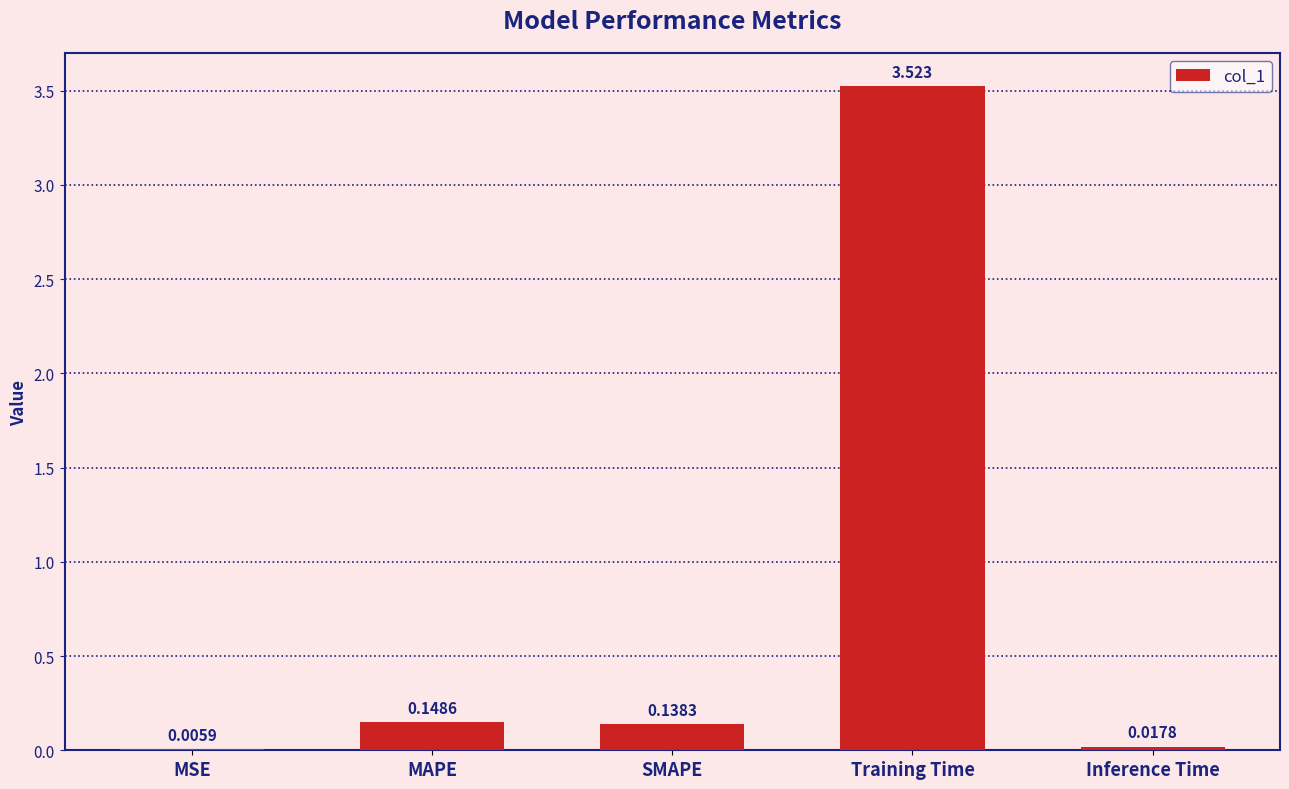

How many data points does each series have?

5